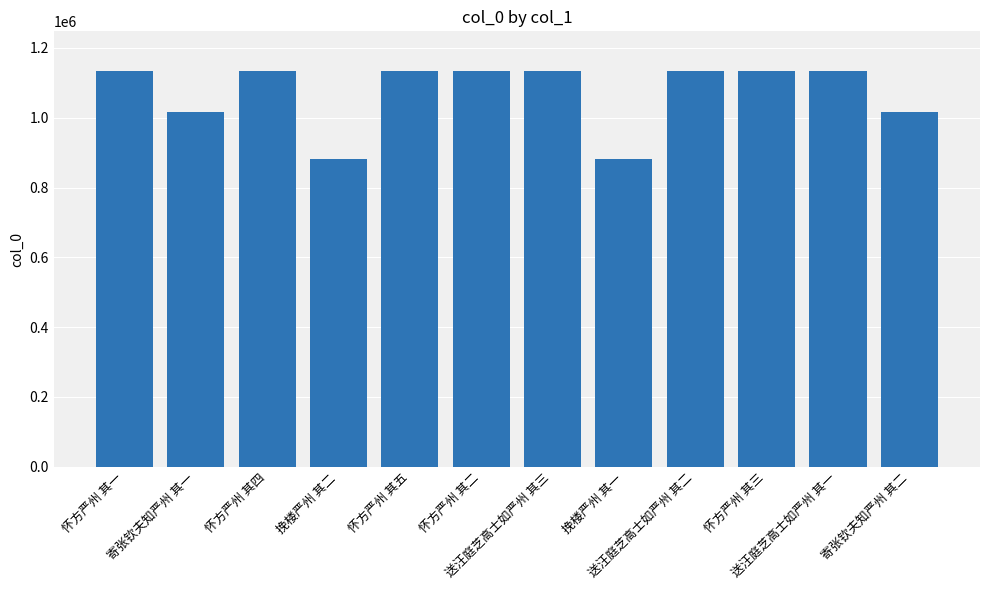

Which has a higher value, 挽楼严州 其二 or 送汪庭芝高士如严州 其二?

送汪庭芝高士如严州 其二